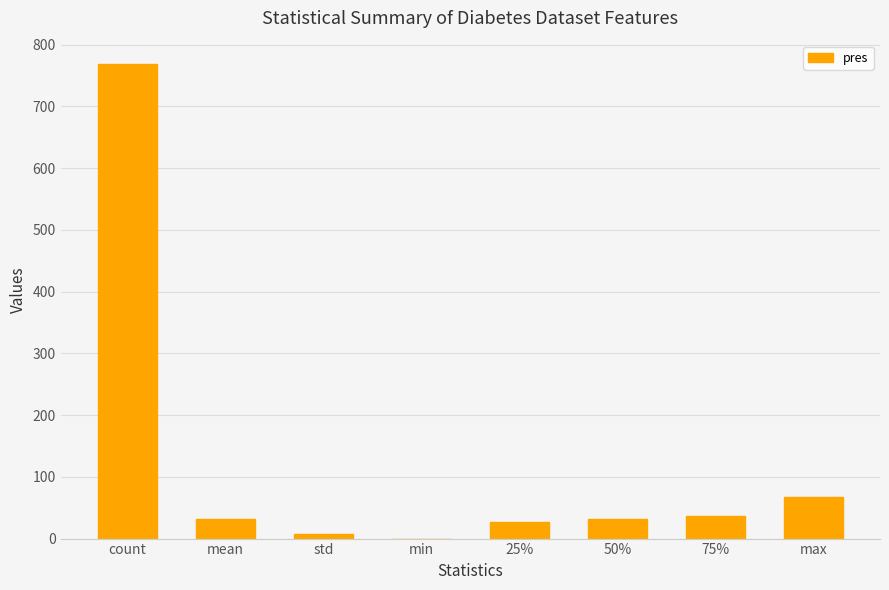

At which label does the data first exceed 32?

count